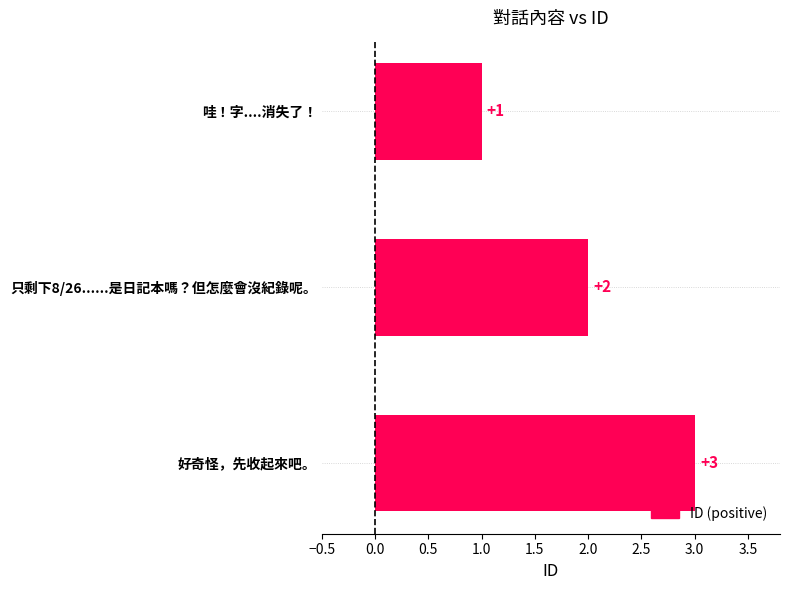

Approximately how many times larger is the value at 哇！字....消失了！ compared to 好奇怪，先收起來吧。?

0.3